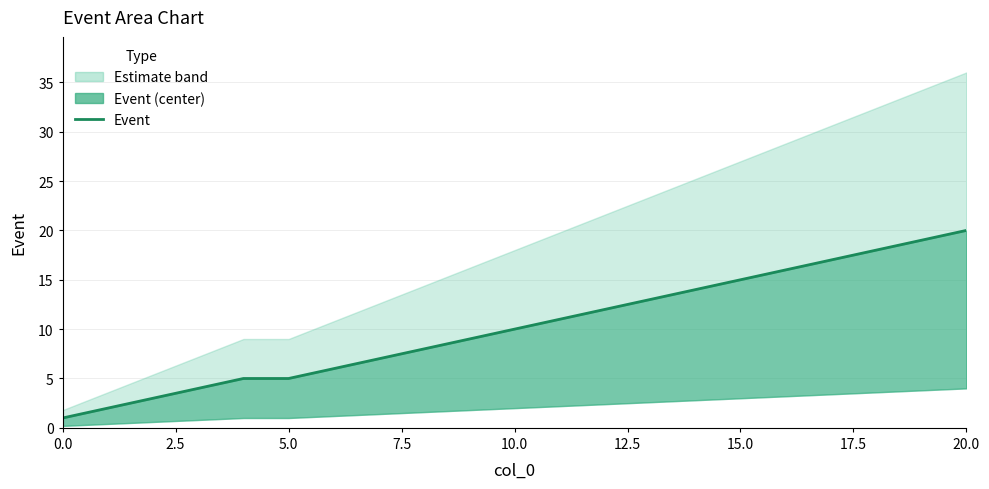

The value at 14 is 14. True or false?

True